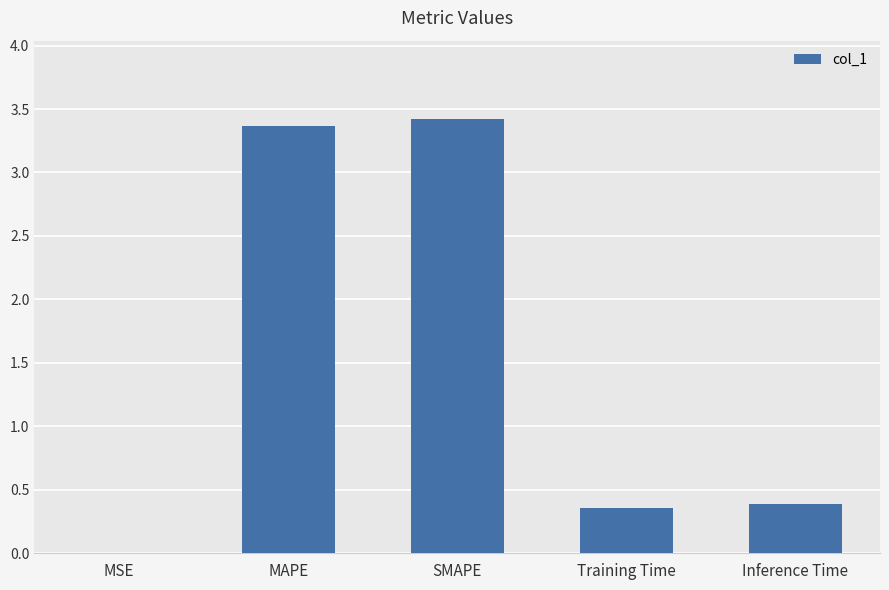

Which label corresponds to the largest value in the chart?

SMAPE